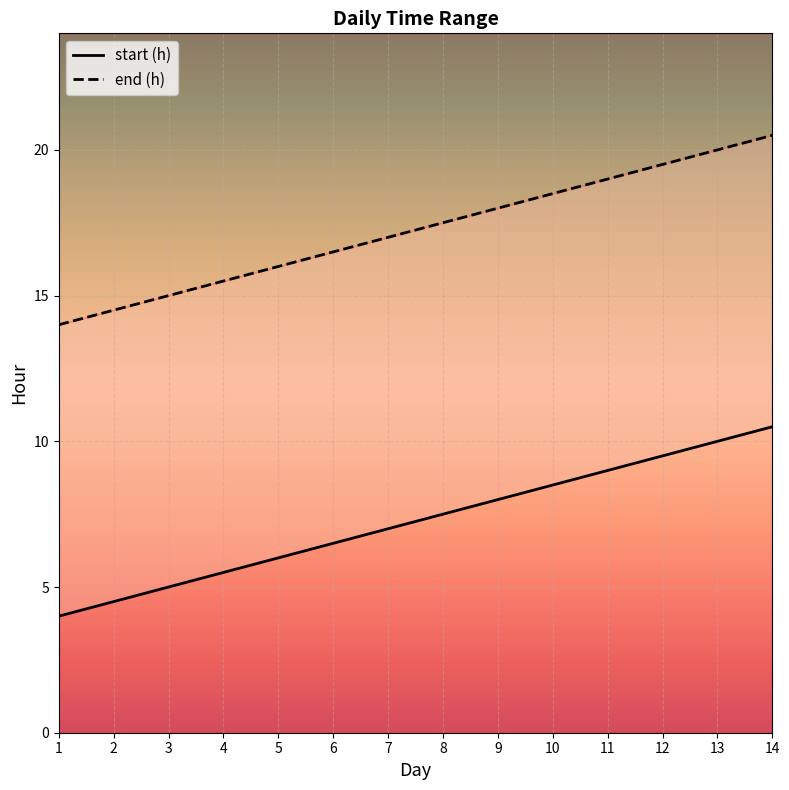

Reading left to right, transcribe all the data shown in this chart.

start (h): 1=4.0	2=4.5	3=5.0	4=5.5	5=6.0	6=6.5	7=7.0	8=7.5	9=8.0	10=8.5	11=9.0	12=9.5	13=10.0	14=10.5
end (h): 1=14.0	2=14.5	3=15.0	4=15.5	5=16.0	6=16.5	7=17.0	8=17.5	9=18.0	10=18.5	11=19.0	12=19.5	13=20.0	14=20.5